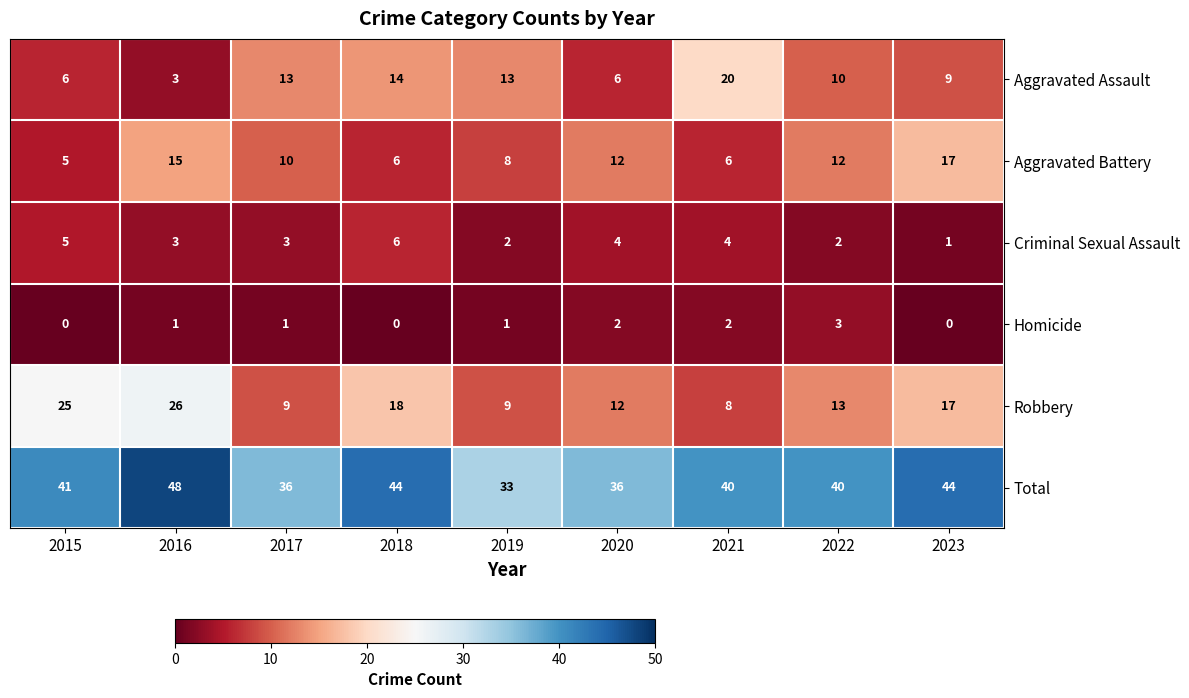

Rank the series by their maximum value, from lowest to highest.

Homicide, Criminal Sexual Assault, Aggravated Battery, Aggravated Assault, Robbery, Total